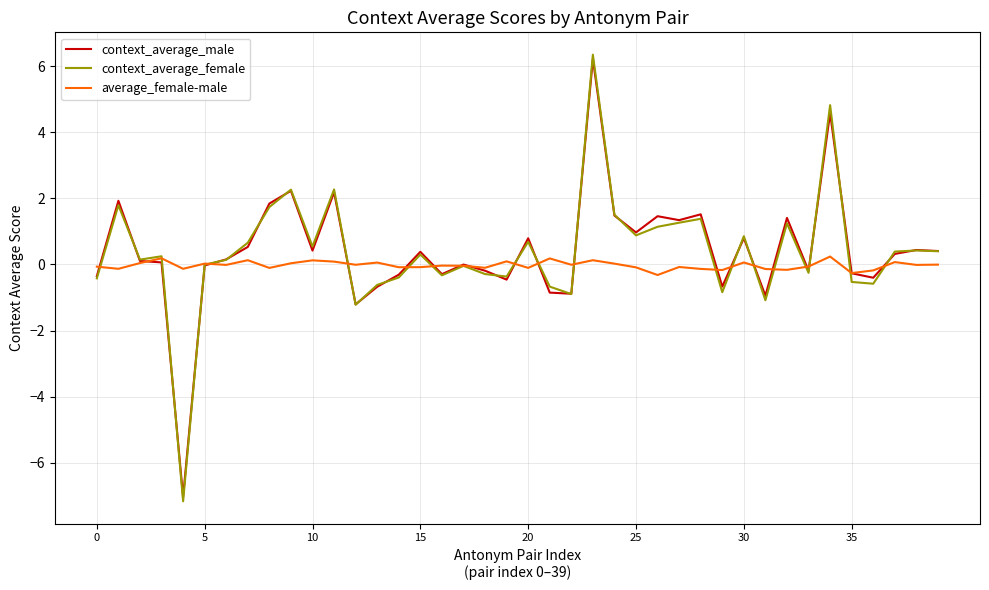

What is the maximum value shown in the chart?

6.3